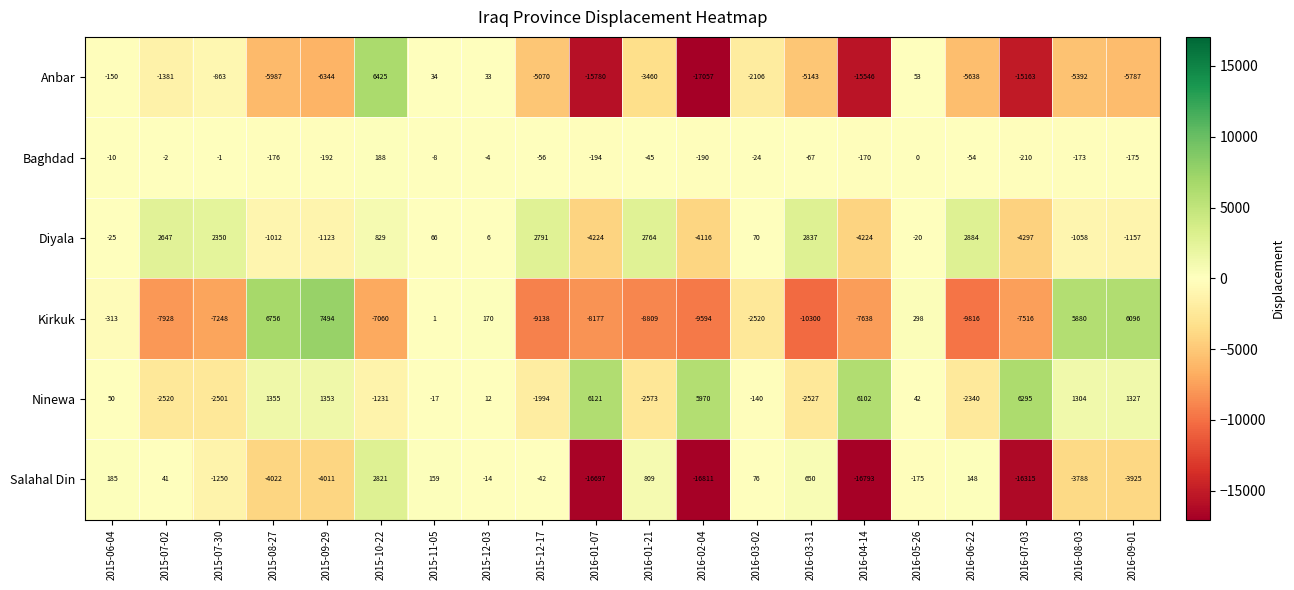

What value does the Ninewa series have at 2016-01-07?

6121